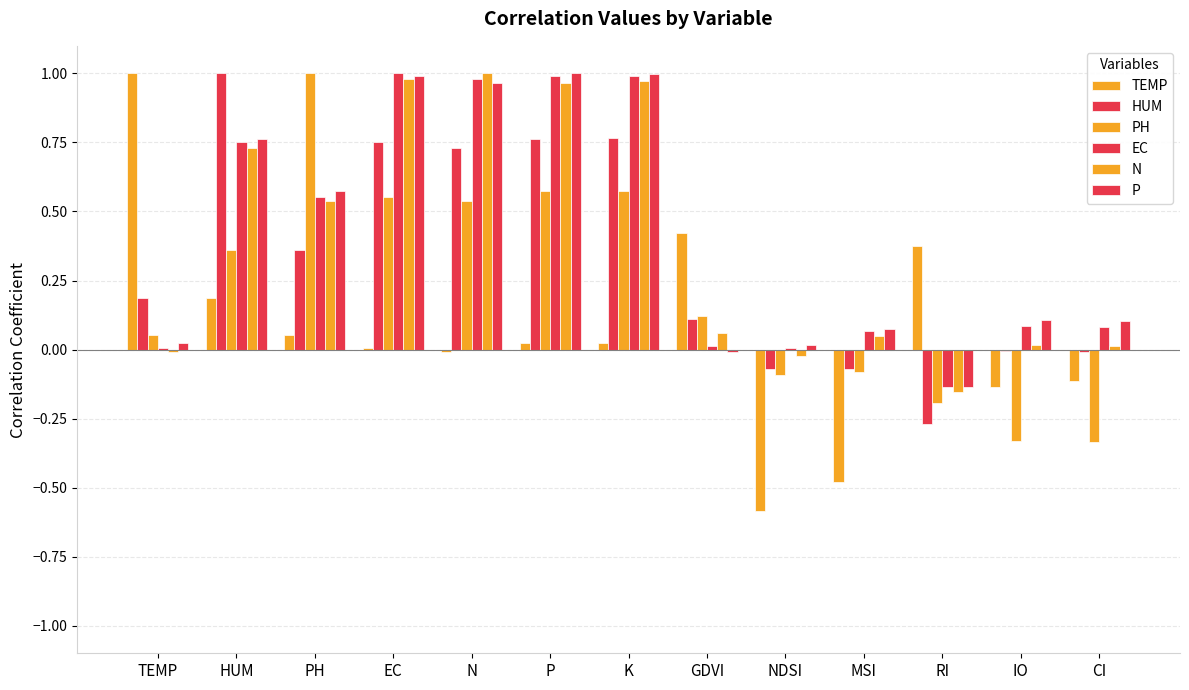

Which label corresponds to the largest value in the chart?

TEMP